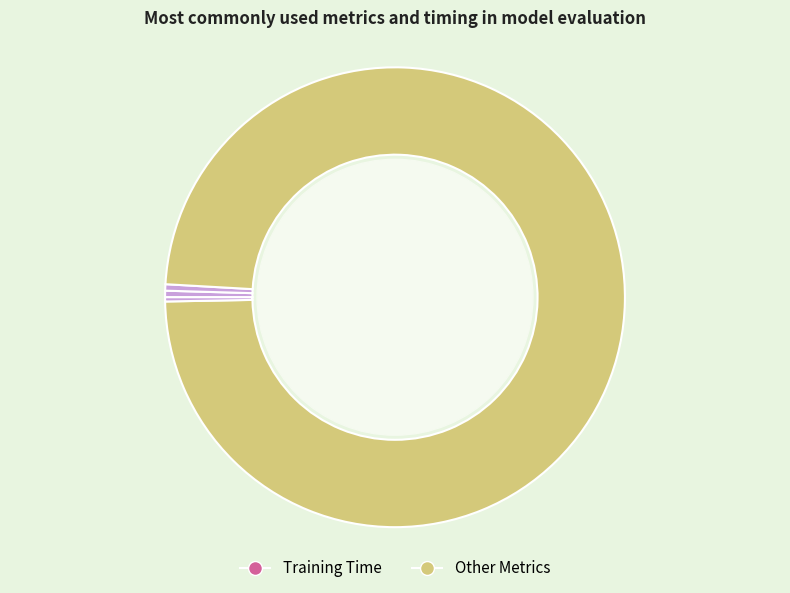

How many segments does this pie chart have?

5